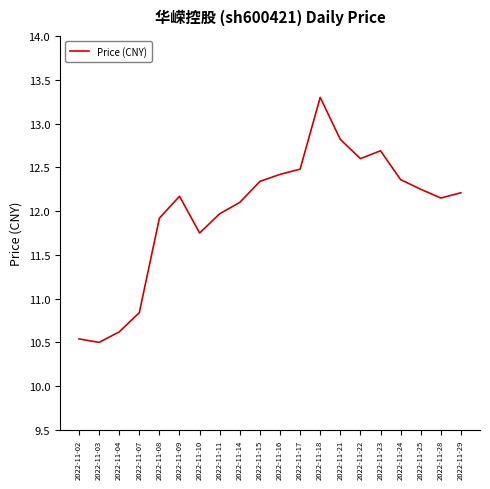

Is it true that the value at 2022-11-04 is 18.9?

False